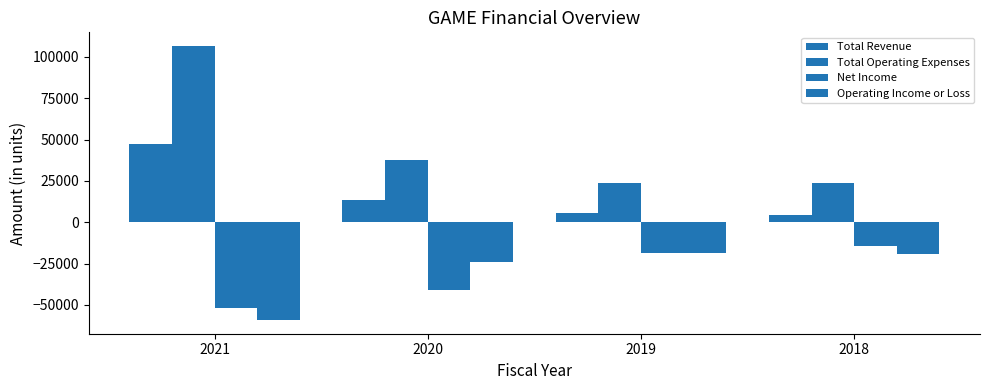

How many series are shown in this chart?

4